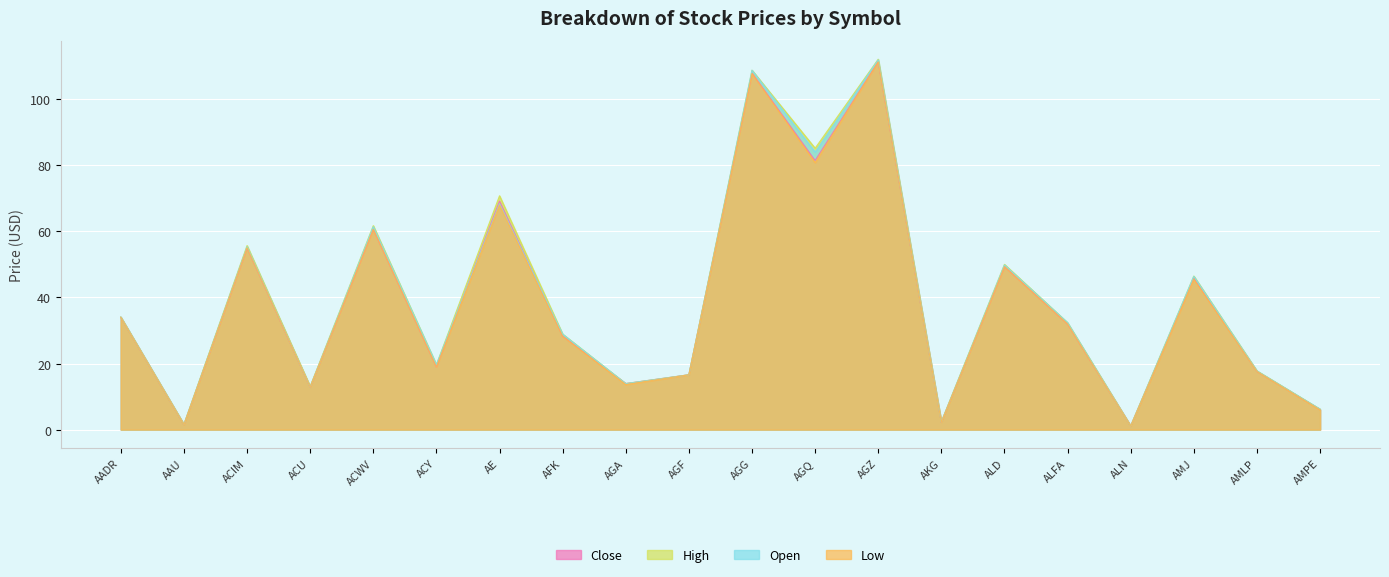

Where is Low nearest to the value 56?

ACIM